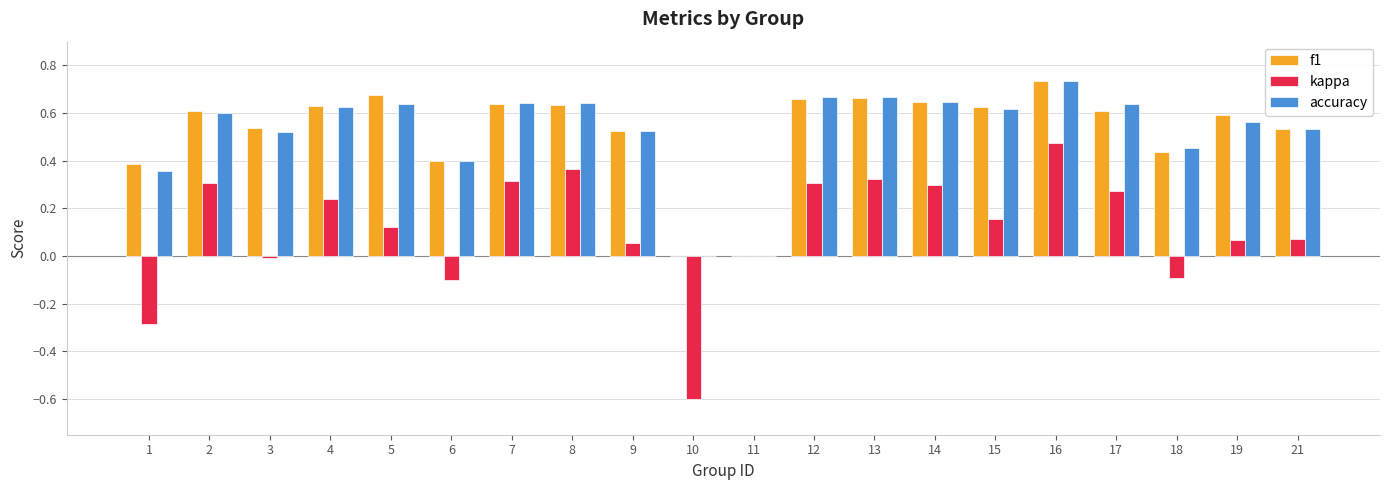

At which category is the sum across all series the highest?

16